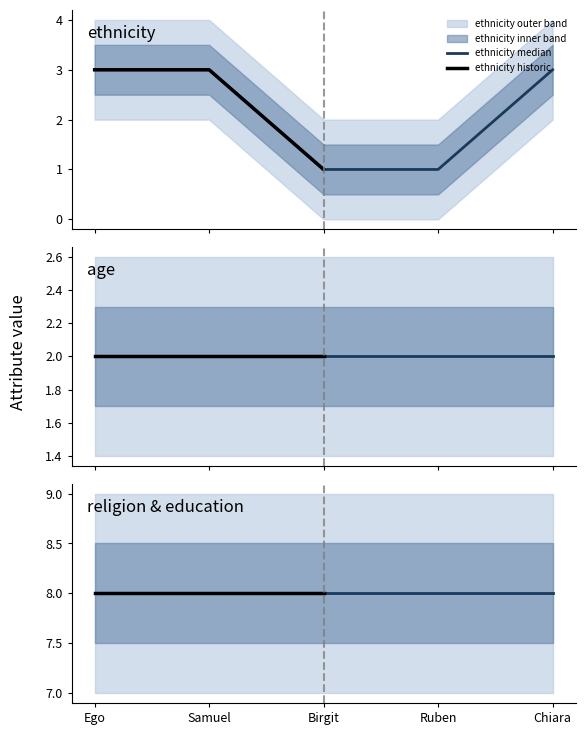

What is the maximum value for ethnicity median?

3